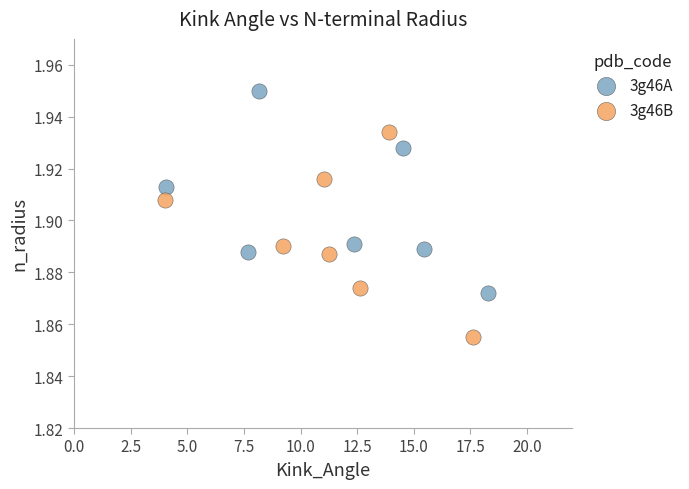

Which series contains the highest Y value?

3g46A